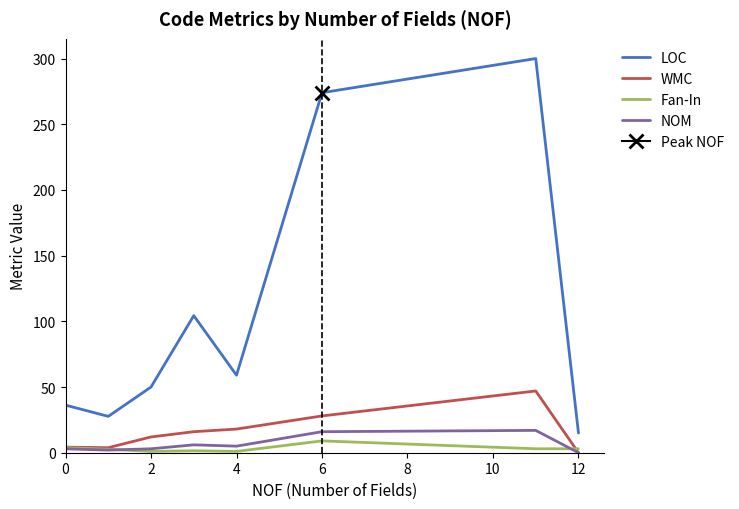

True or false: LOC has a value of 274.0 at 6.

True